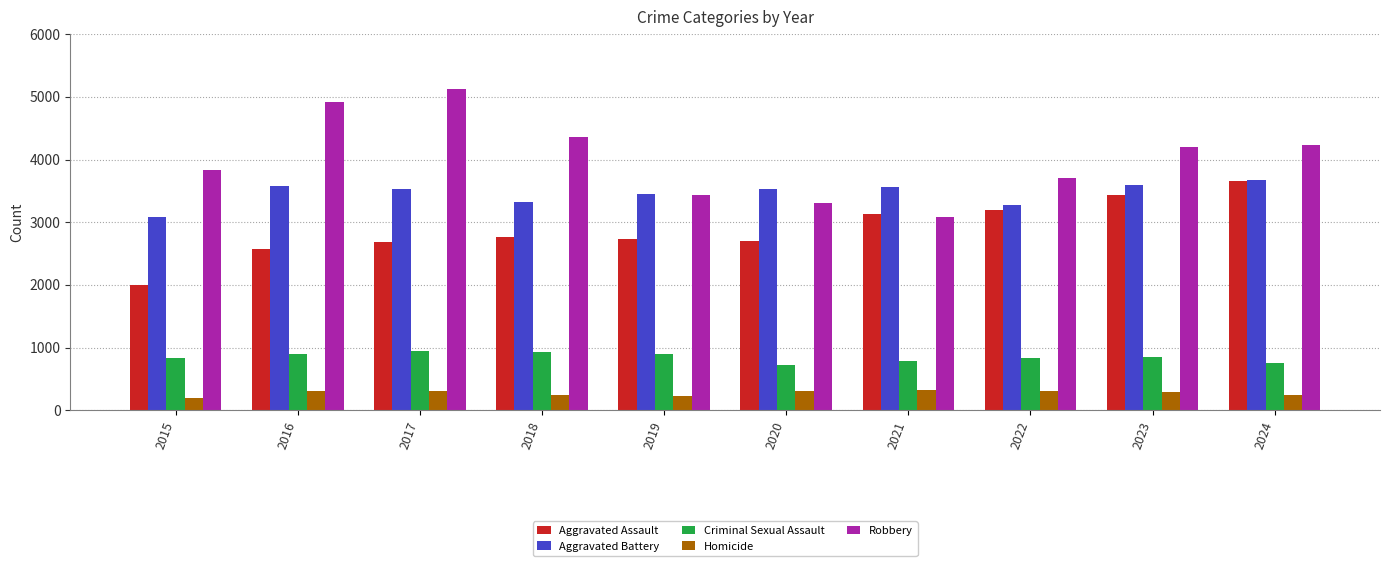

True or false: Aggravated Assault has a value of 1361 at 2023.

False